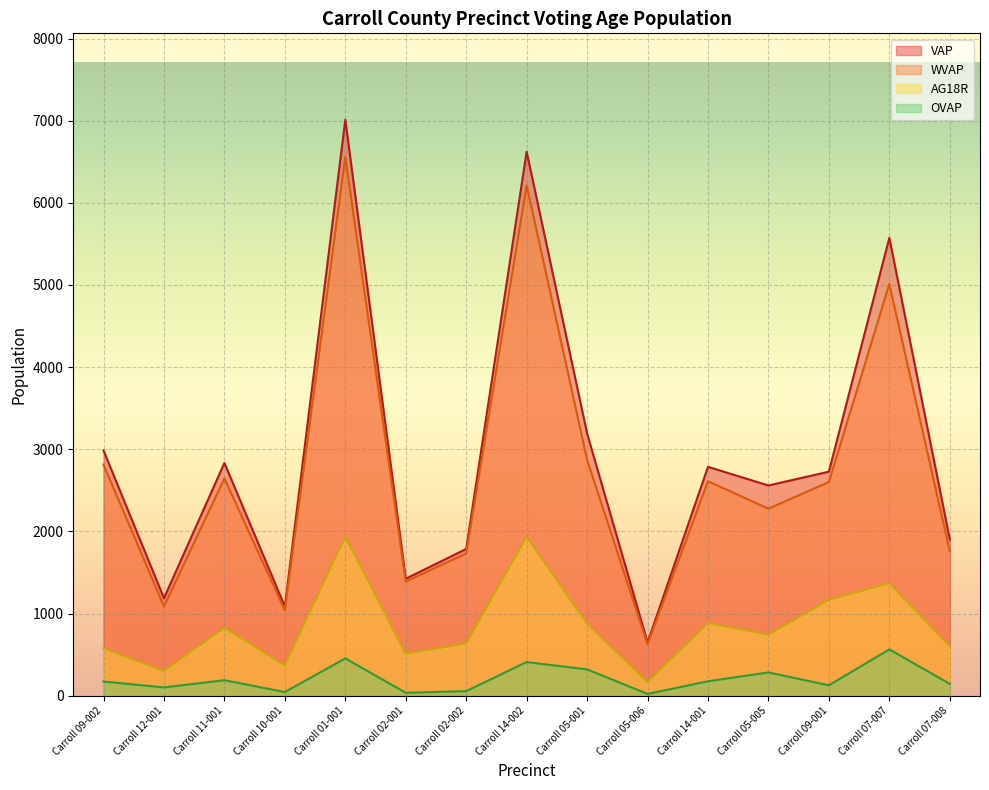

What is the label of the 4th point from the right?

Carroll 05-005